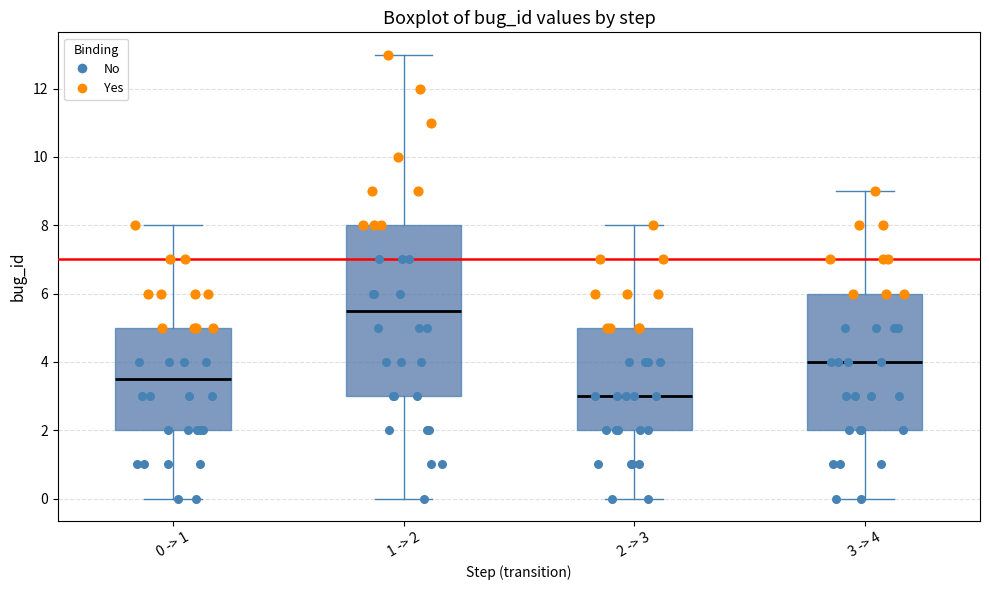

Which box's median line is the highest?

1 -> 2